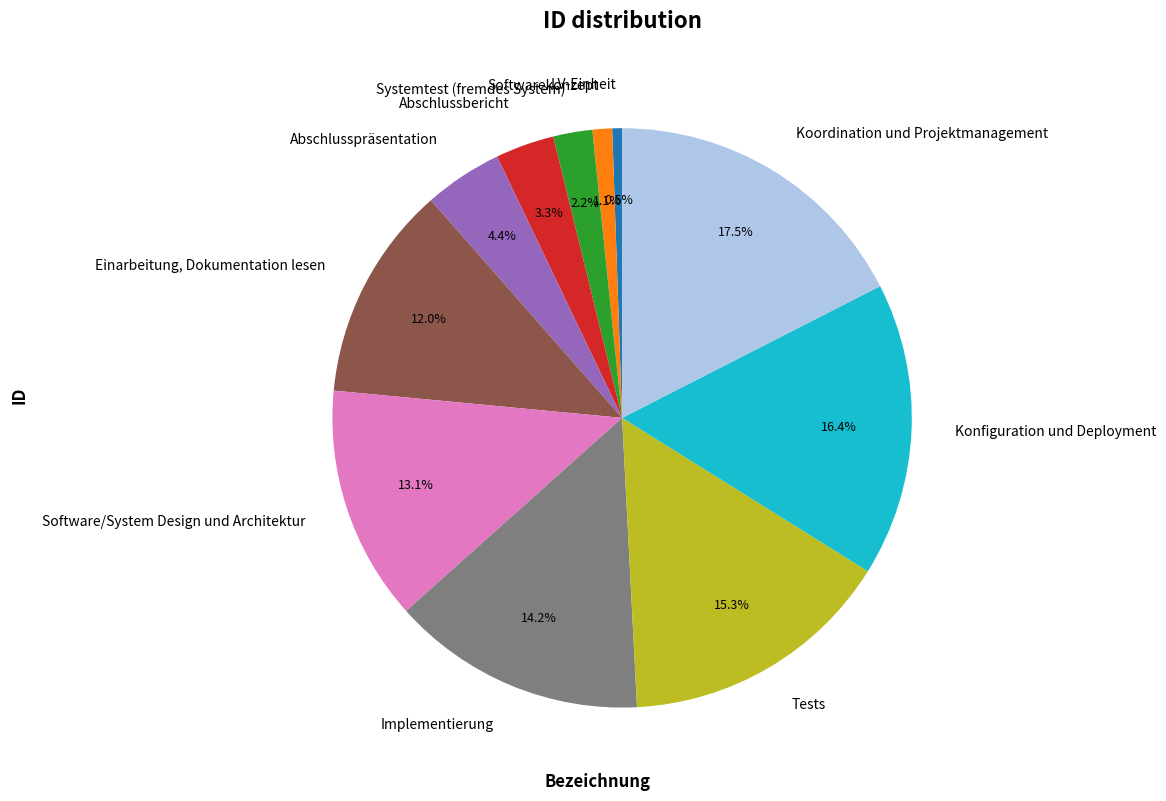

Rank the categories by value from highest to lowest.

Koordination und Projektmanagement, Konfiguration und Deployment, Tests, Implementierung, Software/System Design und Architektur, Einarbeitung, Dokumentation lesen, Abschlusspräsentation, Abschlussbericht, Systemtest (fremdes System), Softwarekonzept, LV-Einheit